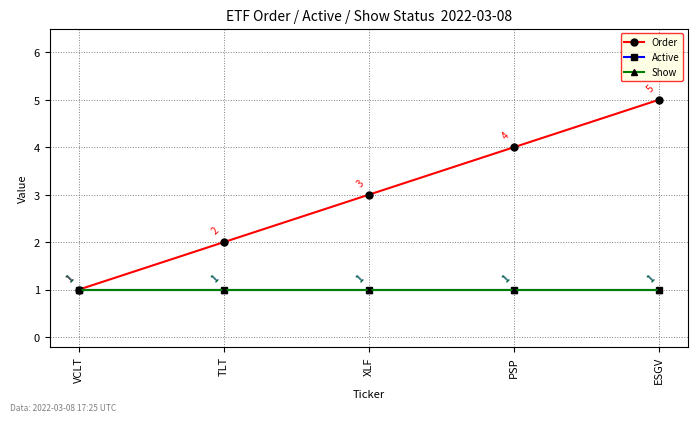

What is the maximum value for Order?

5